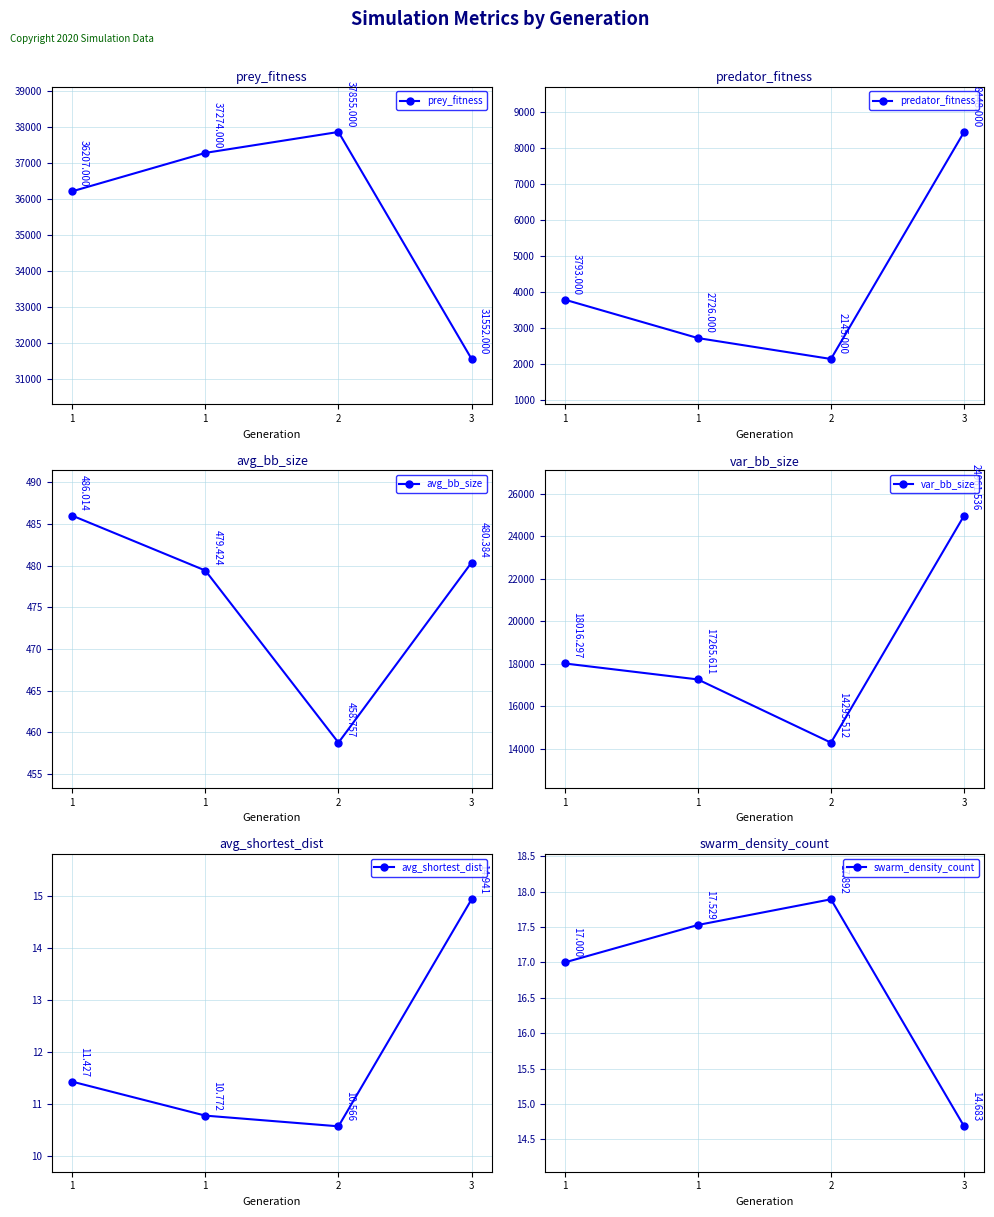

Rank the series at 3 from highest to lowest value.

prey_fitness, var_bb_size, predator_fitness, avg_bb_size, avg_shortest_dist, swarm_density_count